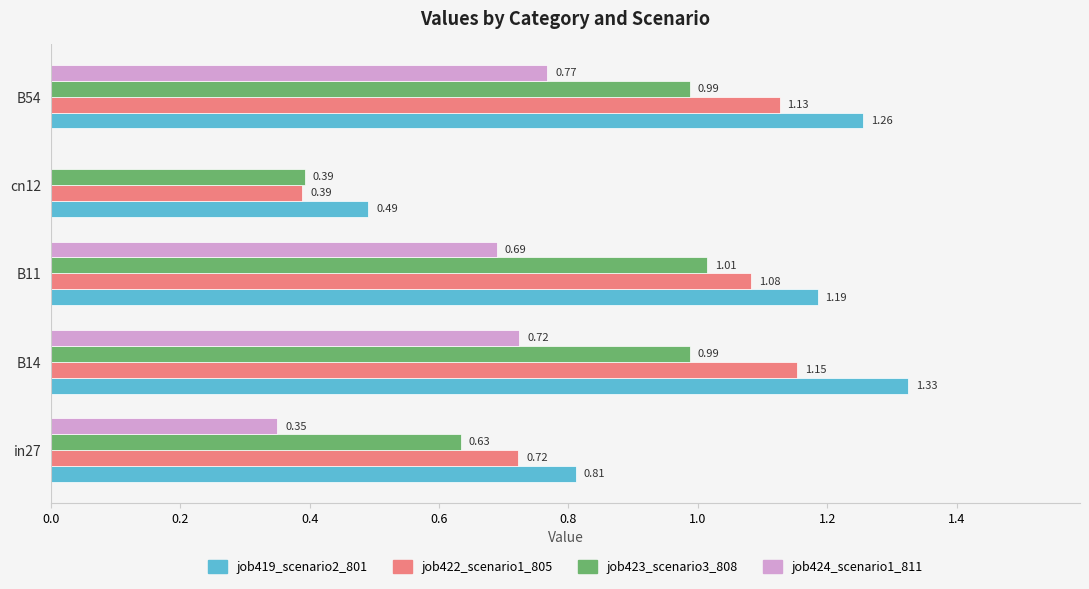

Between B14 and B54, which series saw the biggest shift?

job419_scenario2_801